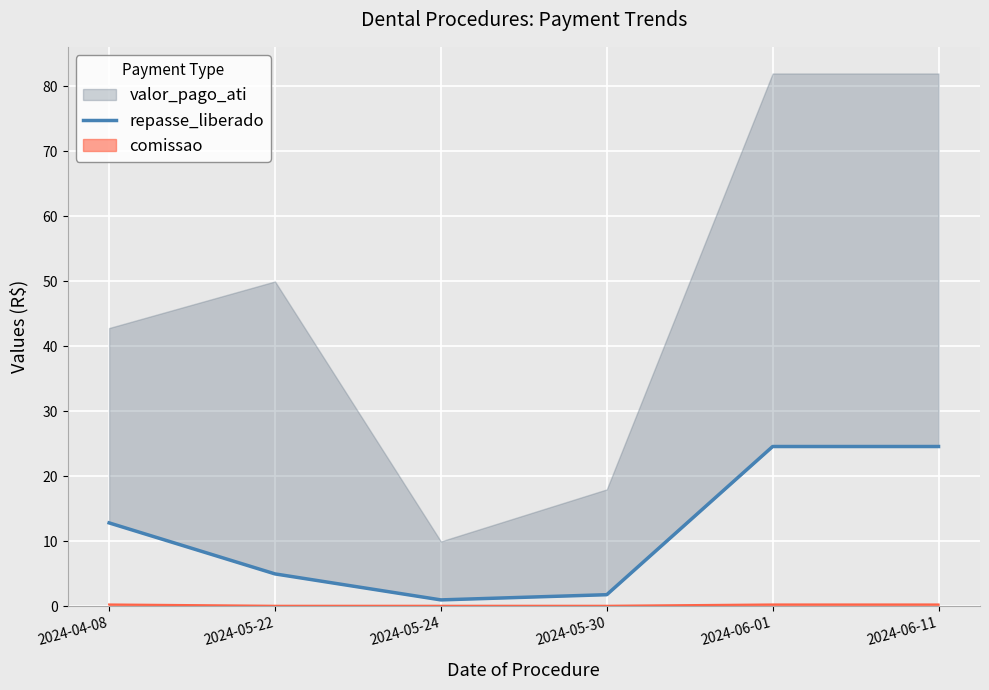

The comissao series shows 0.1 at 2024-05-24. True or false?

True